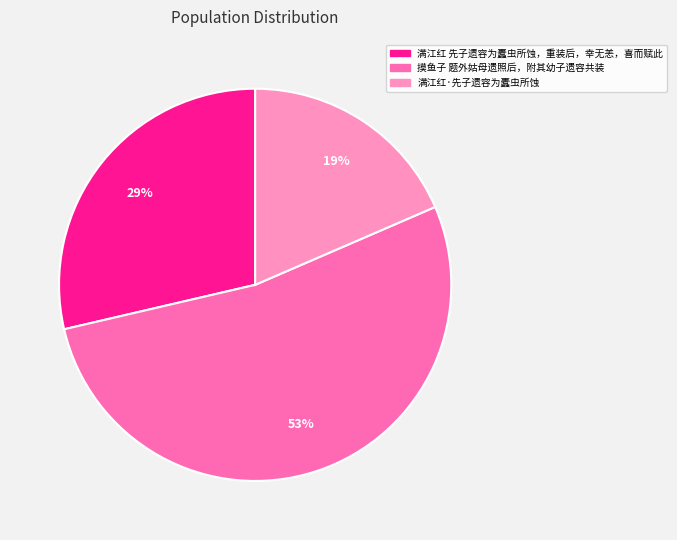

Between 满江红·先子遗容为蠹虫所蚀 and 摸鱼子 题外姑母遗照后，附其幼子遗容共装, which is larger?

摸鱼子 题外姑母遗照后，附其幼子遗容共装